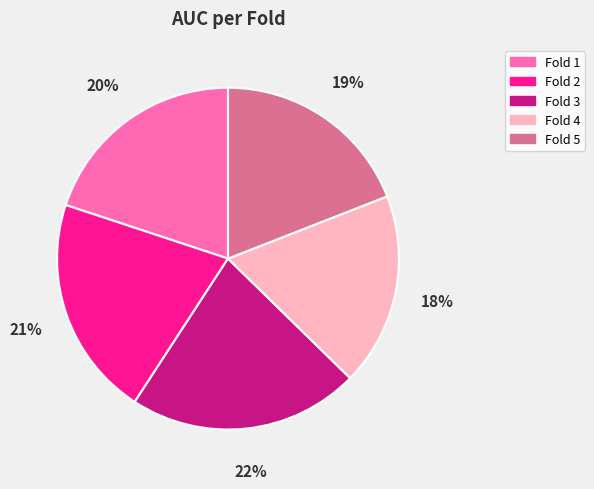

Which slice is the smallest?

Fold 4